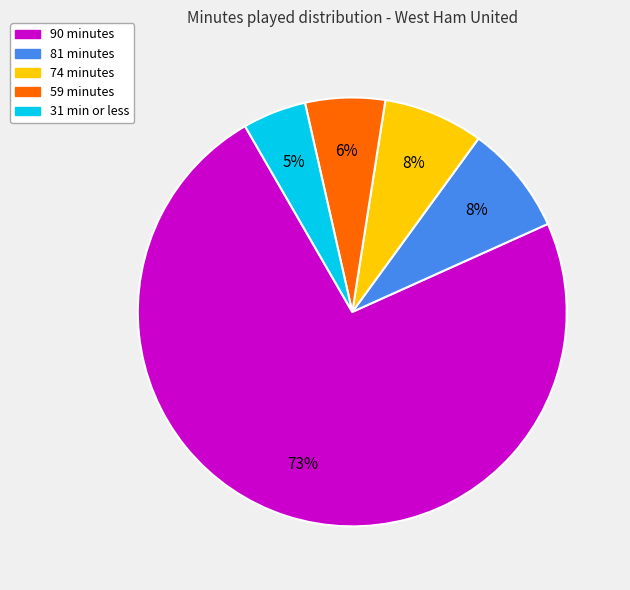

What is the smallest slice in the pie chart?

31 min or less